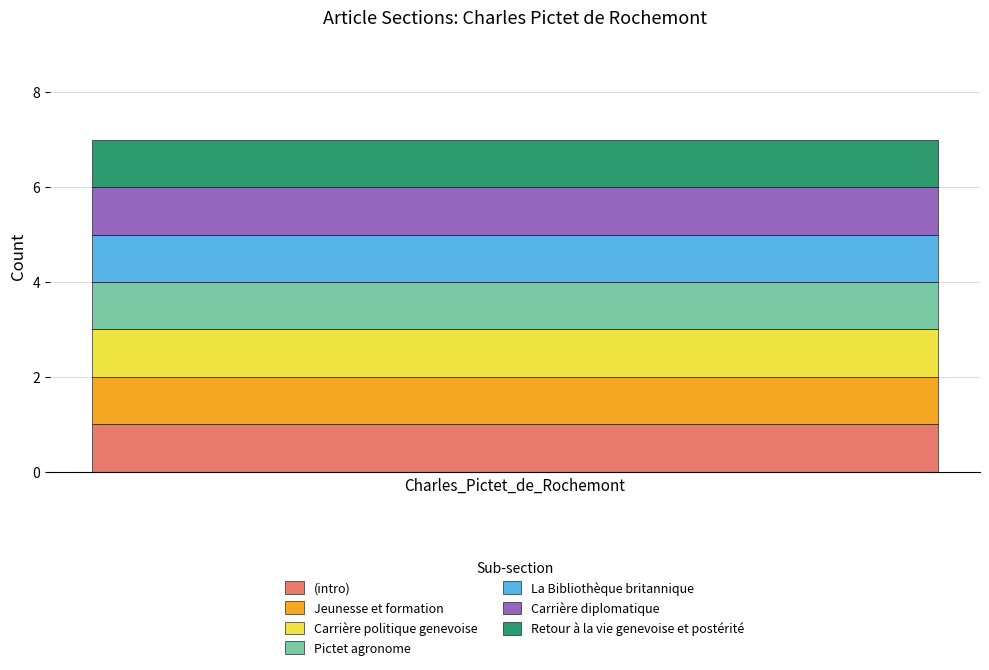

Is the value of Pictet agronome at Row 0 greater than the value of Retour à la vie genevoise at Row 0?

No